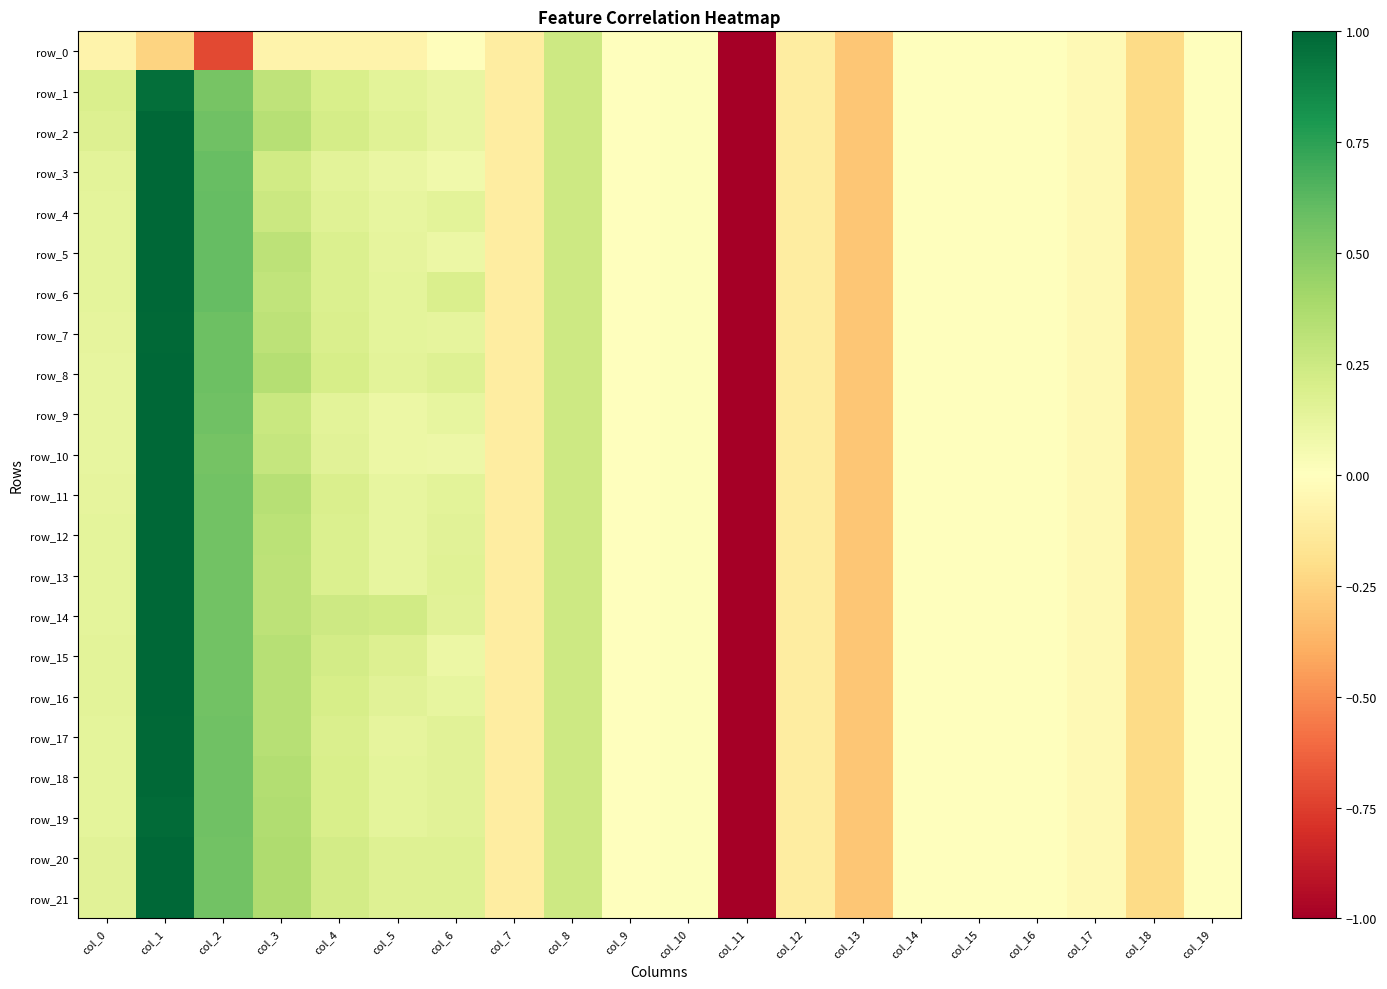

True or false: row_9 has a value of 0.1 at col_6.

True